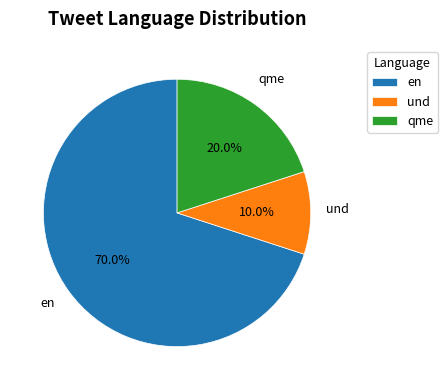

Which slice represents more than half of the pie?

en